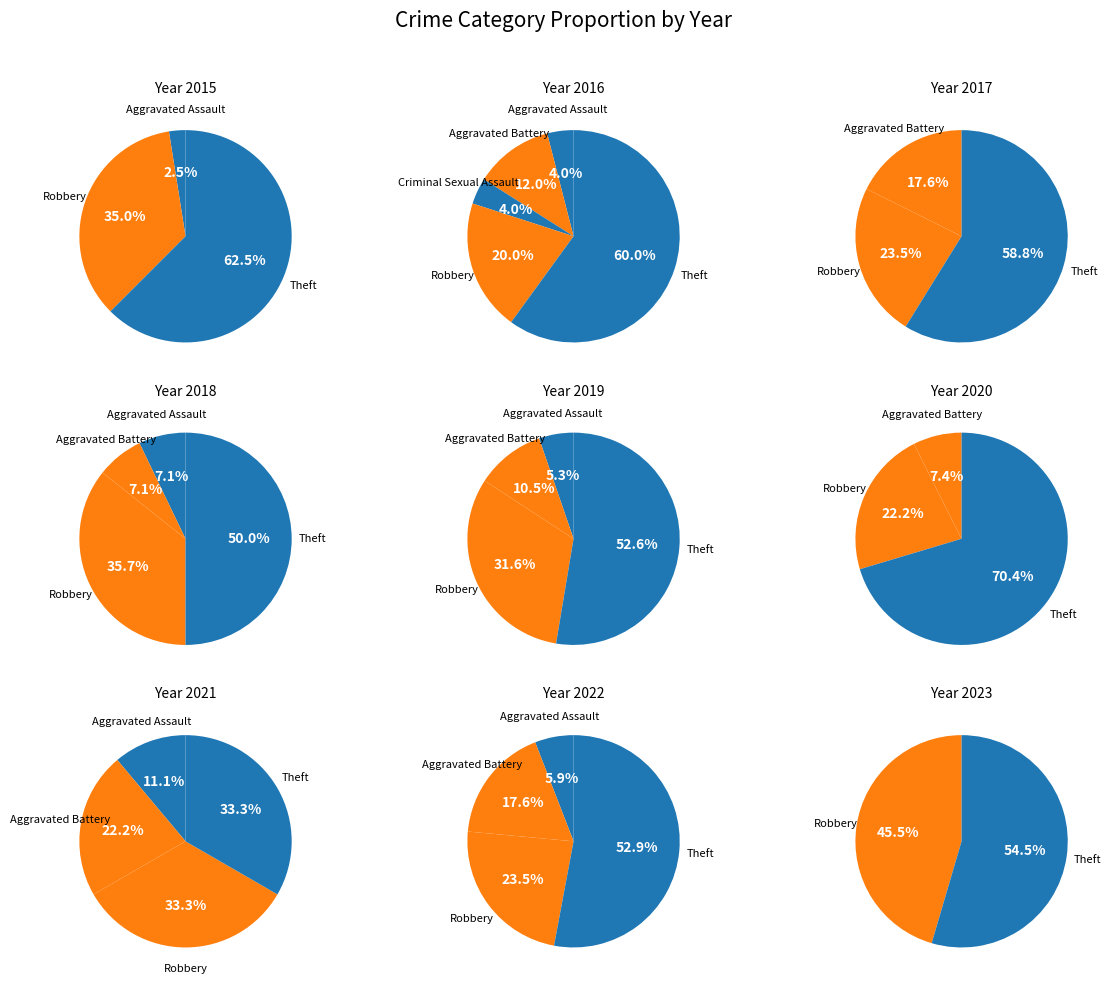

Which category has the biggest portion of the pie?

Theft